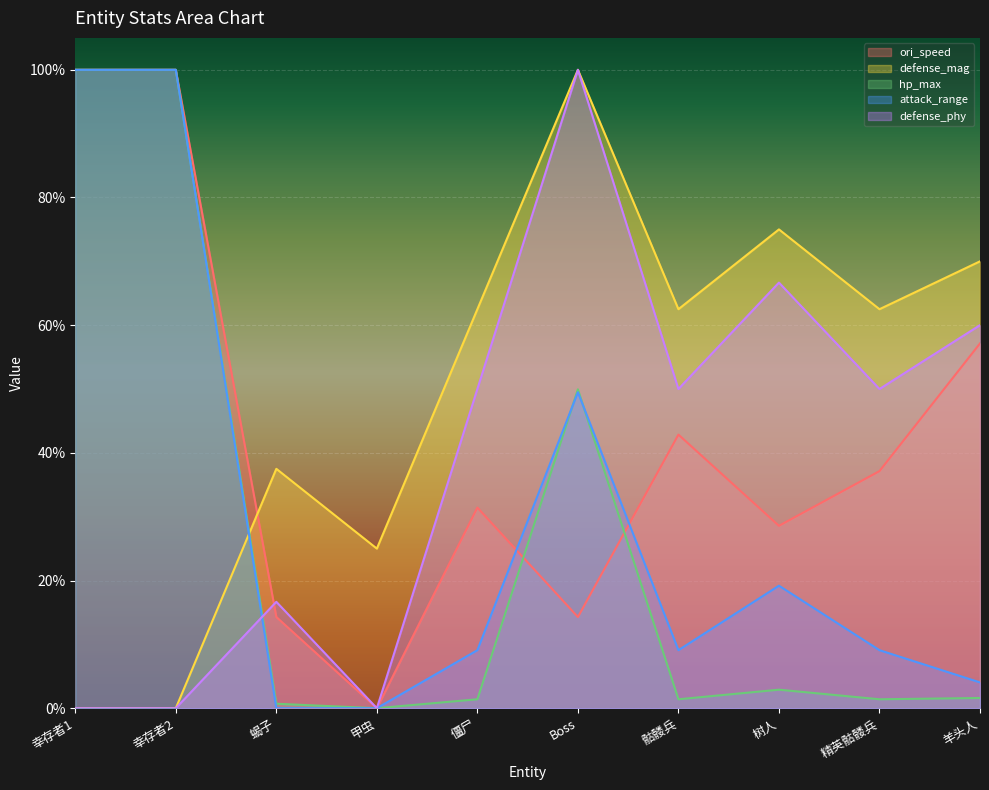

True or false: defense_phy has more than 1 interior local peaks.

True